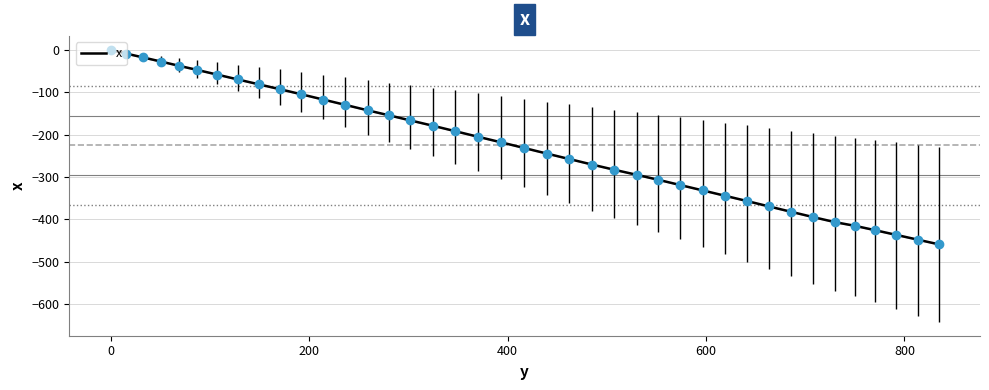

What is the difference between the maximum and minimum values?

458.4